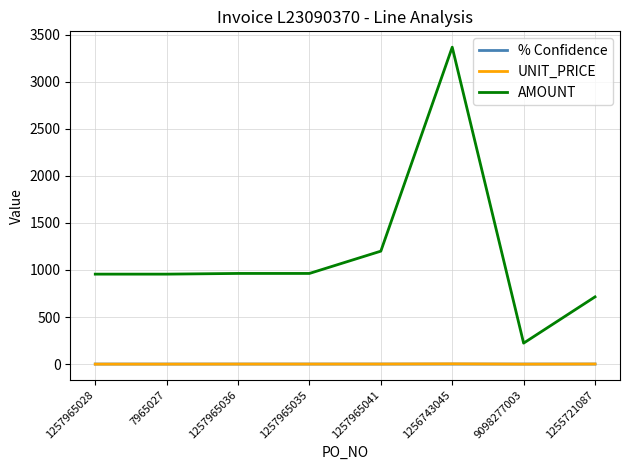

What is the sum of the % Confidence values at 9098277003 and 1257965036?

2.0